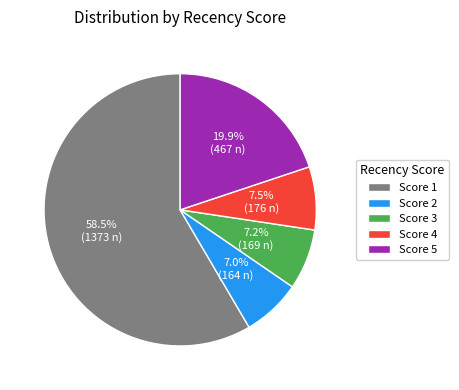

What is the largest slice in the pie chart?

Score 1